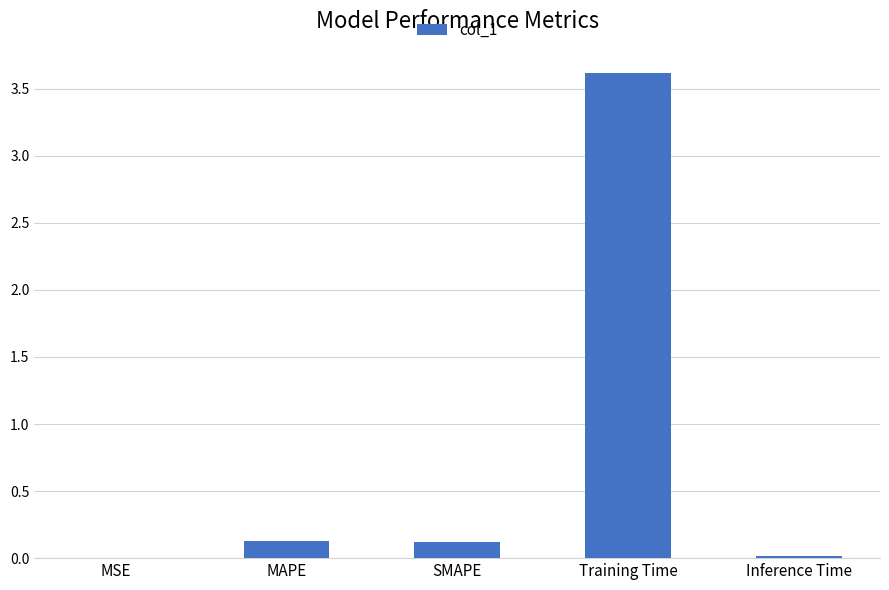

What is the approximate value at SMAPE?

0.1